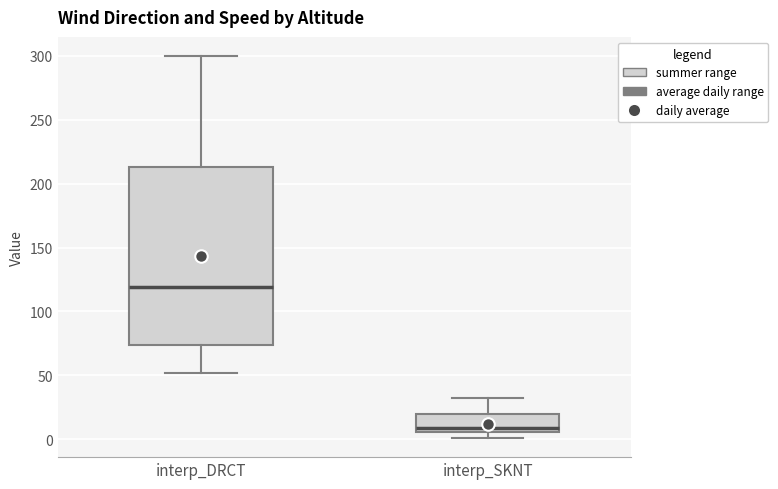

Reading left to right, transcribe this box plot: for each box, give where its median line is, the range the box spans, and where its two whiskers end, as read against the y-axis. The values are not printed on the chart, so give them approximately, as read against the axis.

interp_DRCT: median 120, box 75 to 215, whiskers 50 to 300
interp_SKNT: median 10, box 5 to 20, whiskers 0 to 30